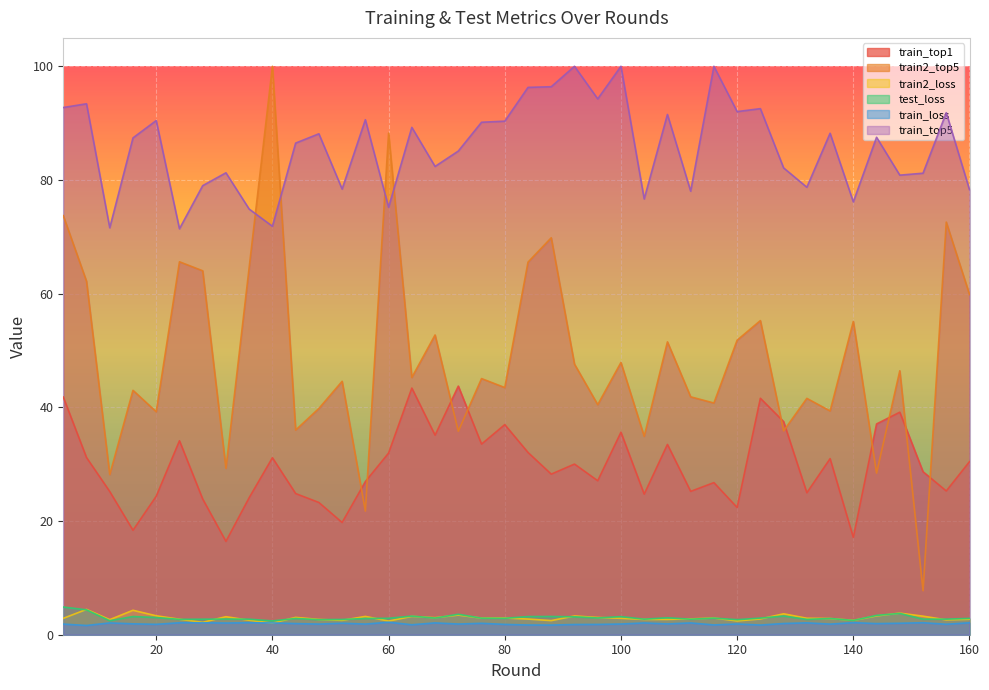

How many intersections are there between train2_top5 and train_top5?

4